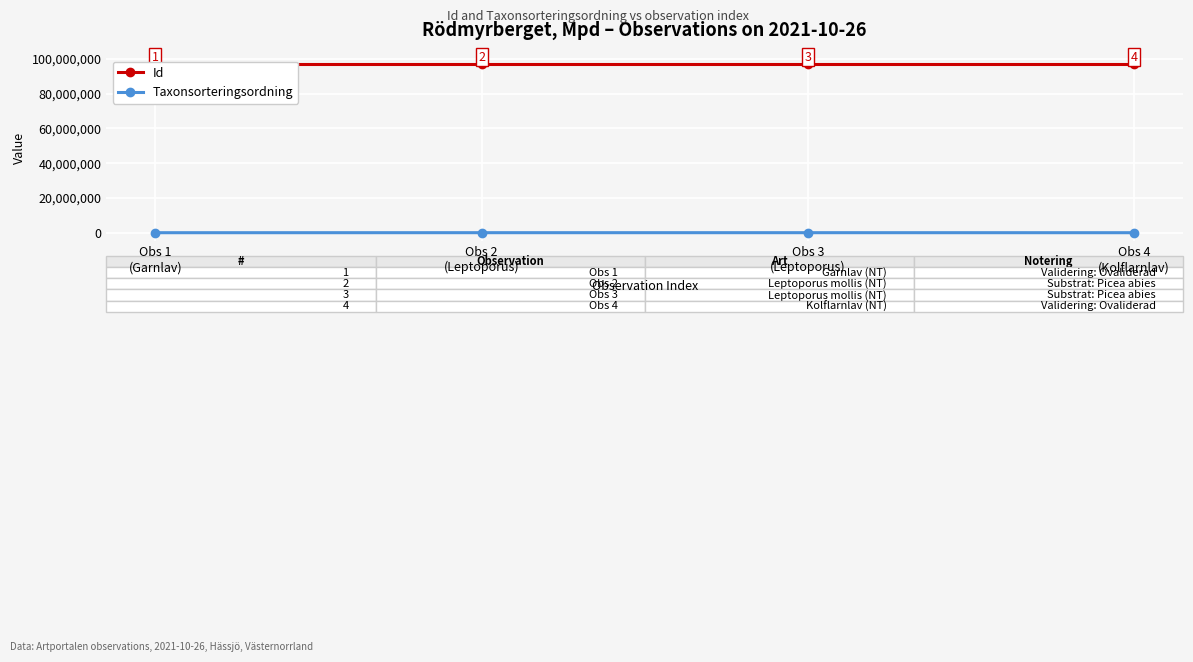

Does the chart display data point markers on the line(s)?

Yes